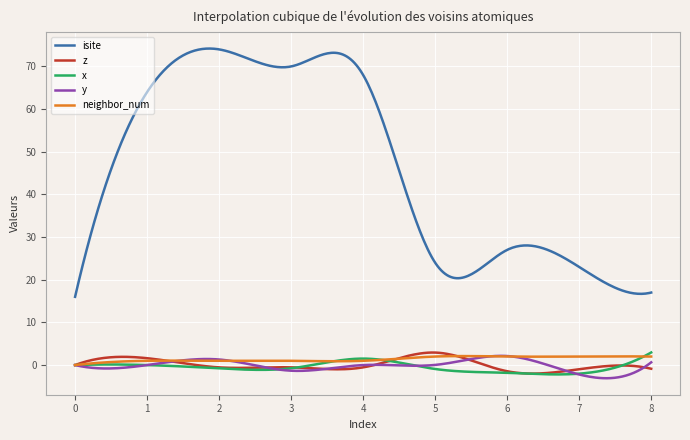

Which series has the largest total across all categories?

isite